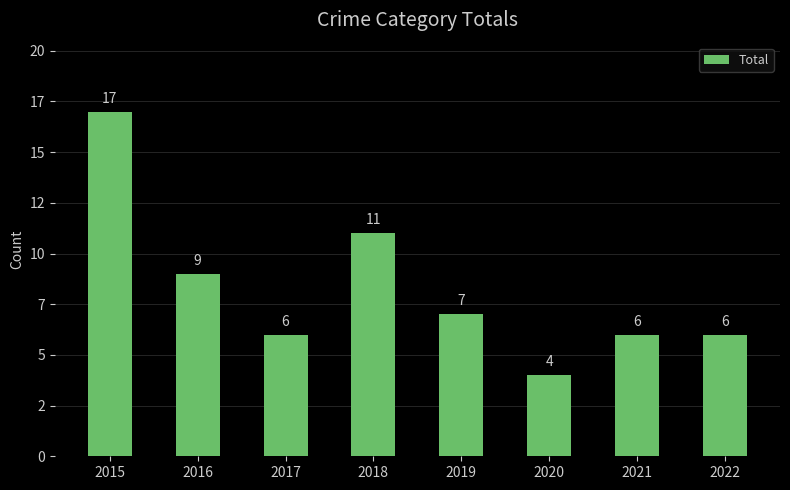

Reading left to right, list all the values displayed in this chart.

2015=17	2016=9	2017=6	2018=11	2019=7	2020=4	2021=6	2022=6